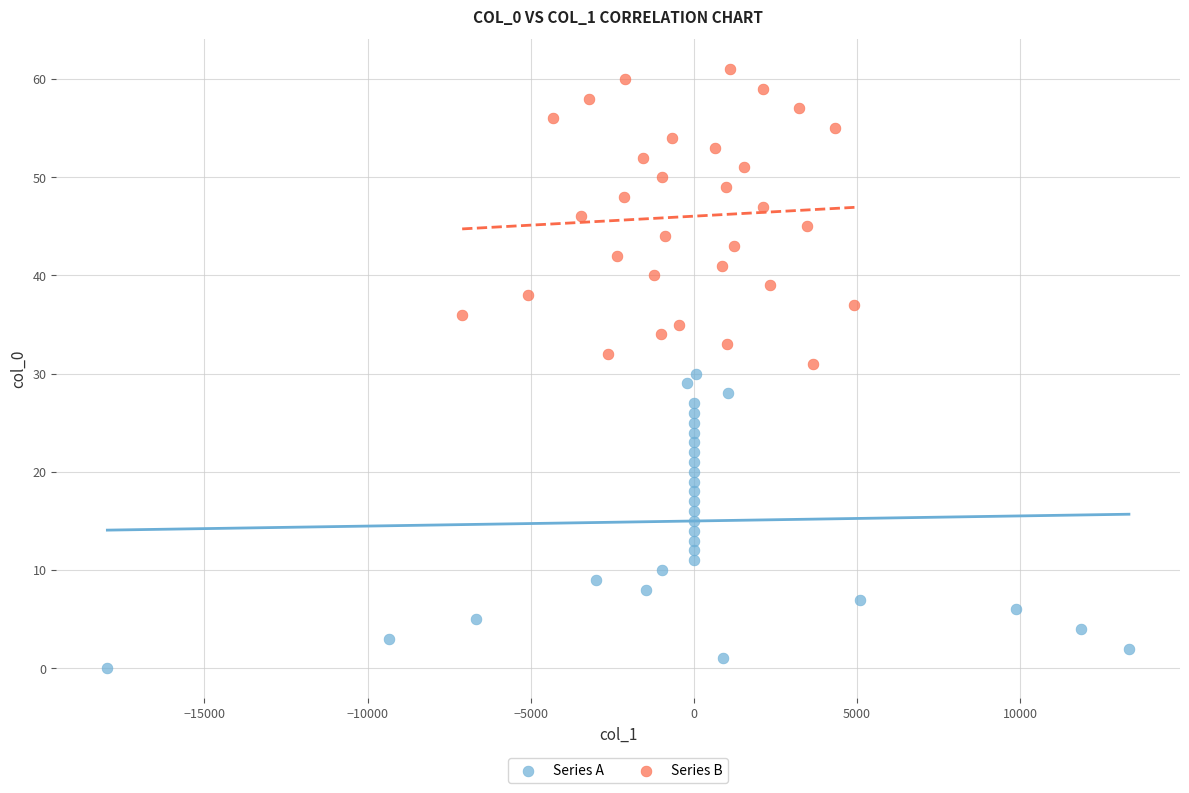

Which series contains the highest Y value?

Series B